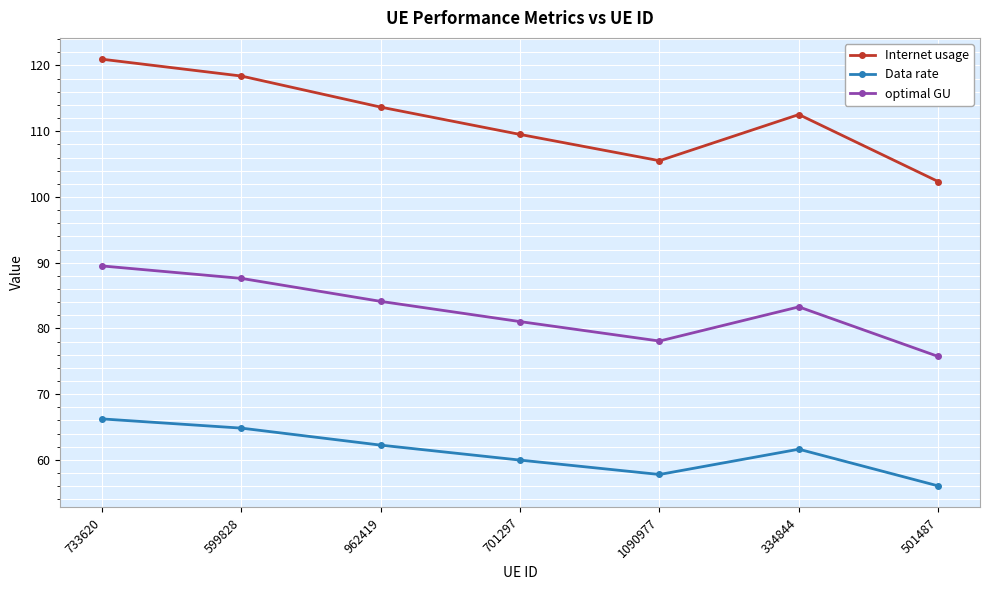

Which category has the lowest value across all series?

501487